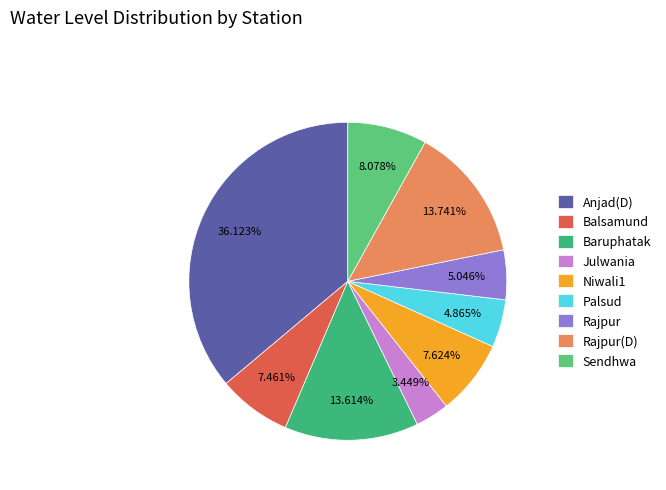

Is it true that Rajpur(D) is 14% of the pie?

True